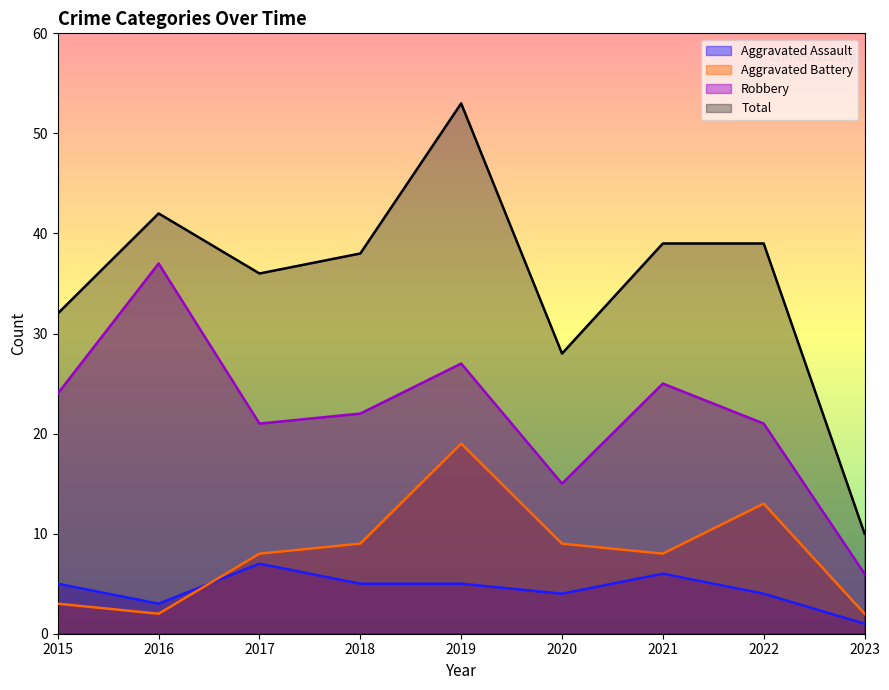

What are all the series names shown in the legend?

Aggravated Assault, Aggravated Battery, Robbery, Total